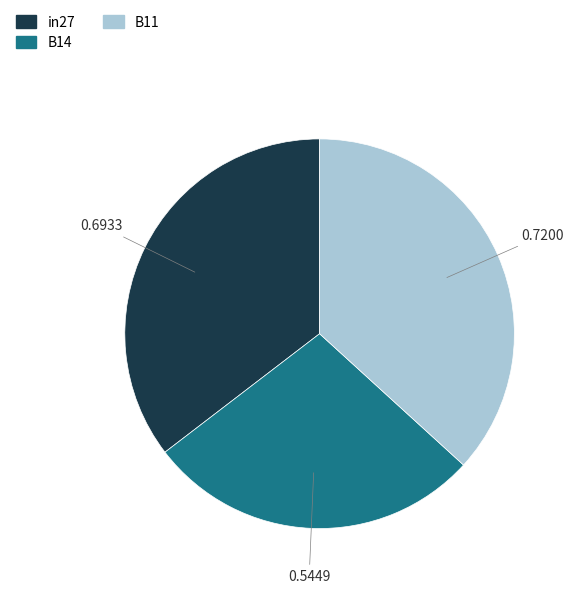

Which slice is the largest?

B11